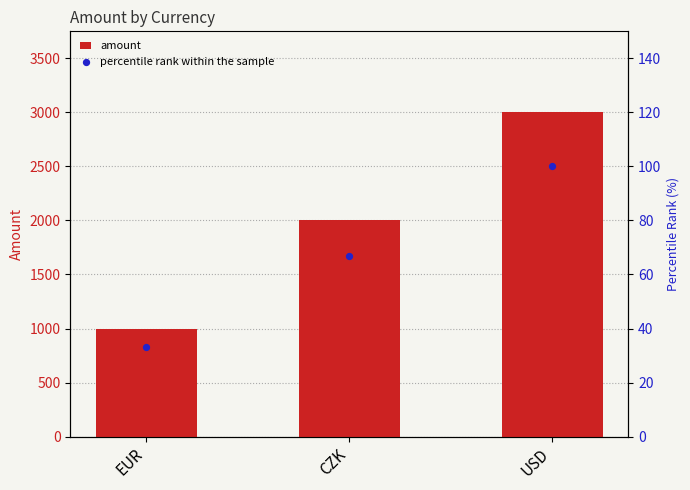

Which series reaches the minimum Y coordinate?

percentile rank within the sample